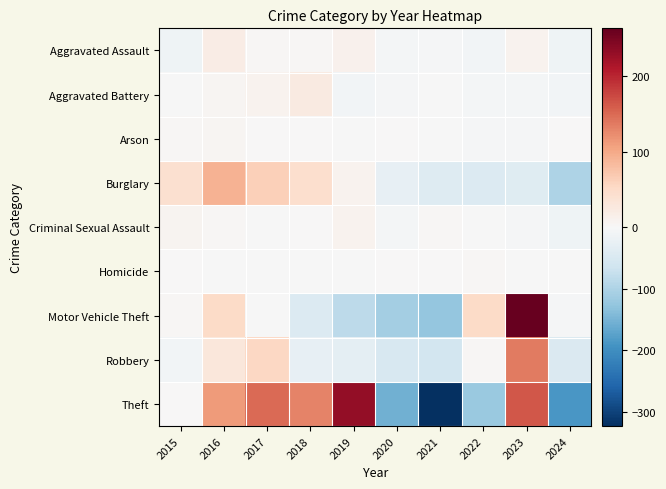

Which series has the widest spread of values?

Theft